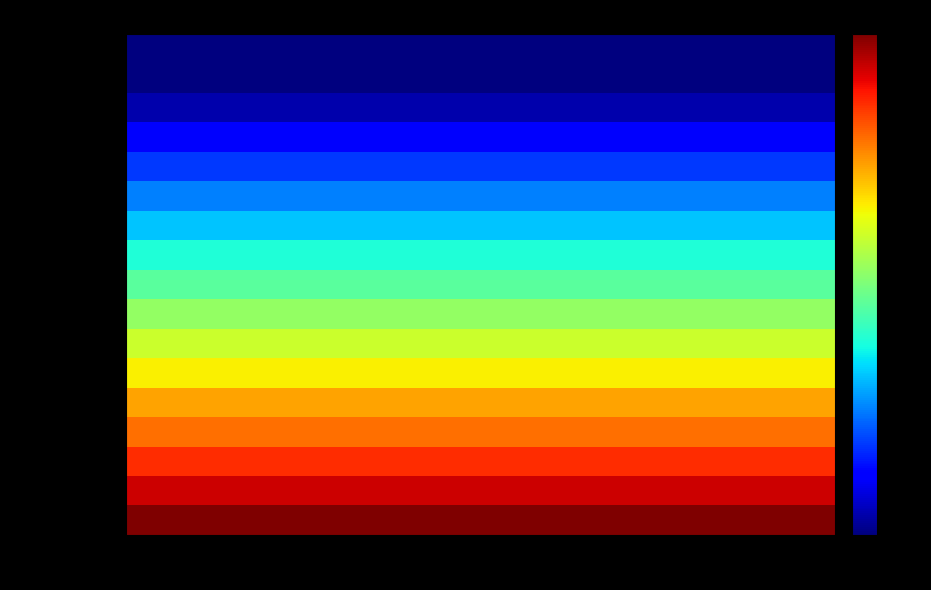

Reading left to right, what are all the values shown in this chart?

Inventario inicial: 5=0	5=0	10=0	15=0	20=0	25=0	30=0	35=0	40=0	45=0	50=0	55=0	60=0	65=0	70=0	75=0	80=0
Nodo 1: 5=0	5=0	10=0	15=0	20=0	25=0	30=0	35=0	40=0	45=0	50=0	55=0	60=0	65=0	70=0	75=0	80=0
Nodo 2: 5=3	5=3	10=3	15=3	20=3	25=3	30=3	35=3	40=3	45=3	50=3	55=3	60=3	65=3	70=3	75=3	80=3
Nodo 3: 5=8	5=8	10=8	15=8	20=8	25=8	30=8	35=8	40=8	45=8	50=8	55=8	60=8	65=8	70=8	75=8	80=8
Nodo 4: 5=13	5=13	10=13	15=13	20=13	25=13	30=13	35=13	40=13	45=13	50=13	55=13	60=13	65=13	70=13	75=13	80=13
Nodo 5: 5=18	5=18	10=18	15=18	20=18	25=18	30=18	35=18	40=18	45=18	50=18	55=18	60=18	65=18	70=18	75=18	80=18
Nodo 6: 5=23	5=23	10=23	15=23	20=23	25=23	30=23	35=23	40=23	45=23	50=23	55=23	60=23	65=23	70=23	75=23	80=23
Nodo 7: 5=28	5=28	10=28	15=28	20=28	25=28	30=28	35=28	40=28	45=28	50=28	55=28	60=28	65=28	70=28	75=28	80=28
Nodo 8: 5=33	5=33	10=33	15=33	20=33	25=33	30=33	35=33	40=33	45=33	50=33	55=33	60=33	65=33	70=33	75=33	80=33
Nodo 9: 5=38	5=38	10=38	15=38	20=38	25=38	30=38	35=38	40=38	45=38	50=38	55=38	60=38	65=38	70=38	75=38	80=38
Nodo 10: 5=43	5=43	10=43	15=43	20=43	25=43	30=43	35=43	40=43	45=43	50=43	55=43	60=43	65=43	70=43	75=43	80=43
Nodo 11: 5=47	5=47	10=47	15=47	20=47	25=47	30=47	35=47	40=47	45=47	50=47	55=47	60=47	65=47	70=47	75=47	80=47
Nodo 12: 5=53	5=53	10=53	15=53	20=53	25=53	30=53	35=53	40=53	45=53	50=53	55=53	60=53	65=53	70=53	75=53	80=53
Nodo 13: 5=57	5=57	10=57	15=57	20=57	25=57	30=57	35=57	40=57	45=57	50=57	55=57	60=57	65=57	70=57	75=57	80=57
Nodo 14: 5=62	5=62	10=62	15=62	20=62	25=62	30=62	35=62	40=62	45=62	50=62	55=62	60=62	65=62	70=62	75=62	80=62
Nodo 15: 5=67	5=67	10=67	15=67	20=67	25=67	30=67	35=67	40=67	45=67	50=67	55=67	60=67	65=67	70=67	75=67	80=67
Nodo 16: 5=72	5=72	10=72	15=72	20=72	25=72	30=72	35=72	40=72	45=72	50=72	55=72	60=72	65=72	70=72	75=72	80=72